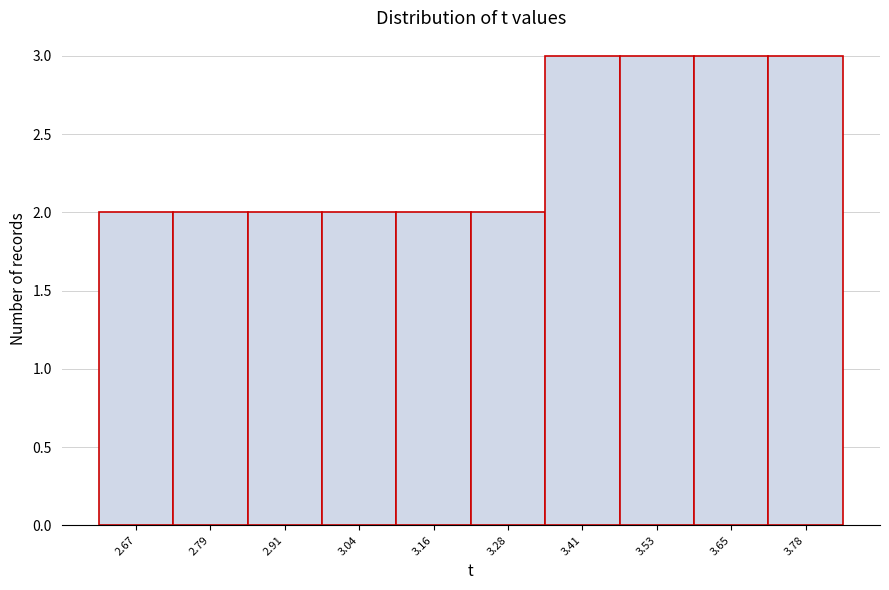

Reading right to left, what are all the values shown in this chart?

3.78=3	3.65=3	3.53=3	3.41=3	3.28=2	3.16=2	3.04=2	2.91=2	2.79=2	2.67=2